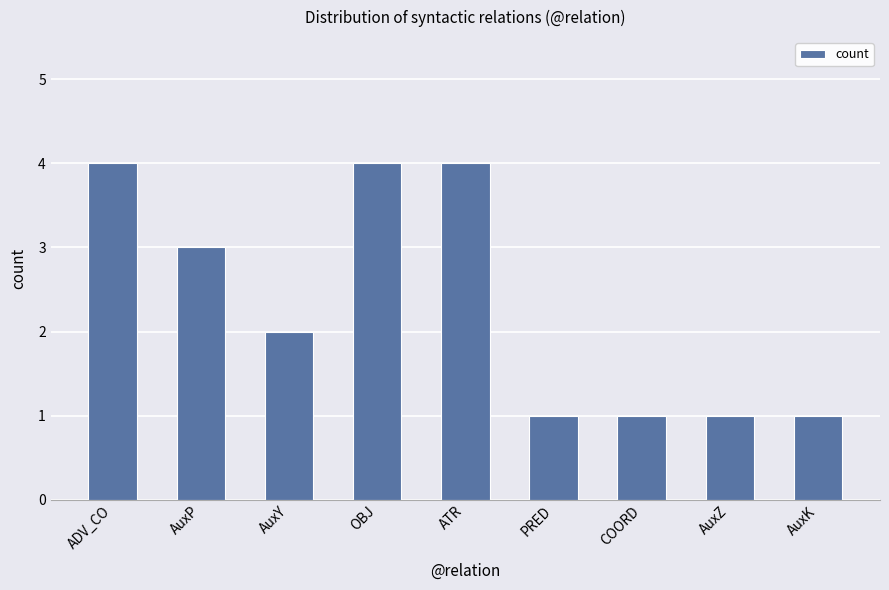

Reading left to right, transcribe all the data shown in this chart.

ADV_CO=4	AuxP=3	AuxY=2	OBJ=4	ATR=4	PRED=1	COORD=1	AuxZ=1	AuxK=1